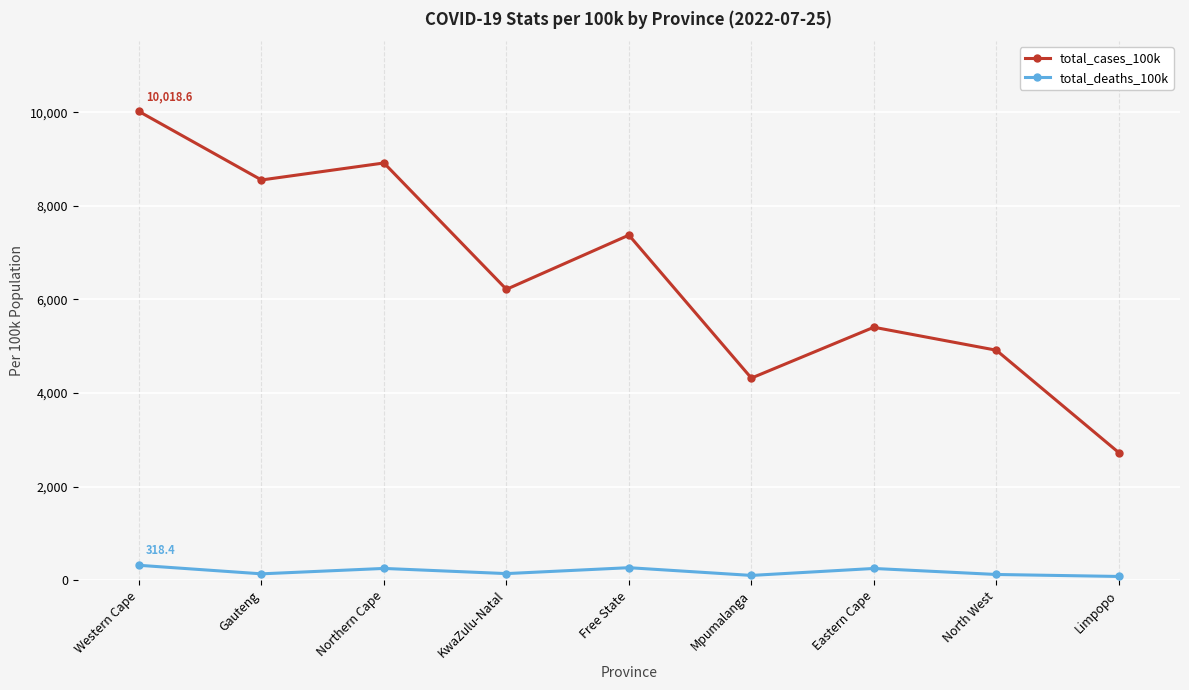

What is the difference between the maximum and second lowest values in the total_deaths_100k series?

216.6